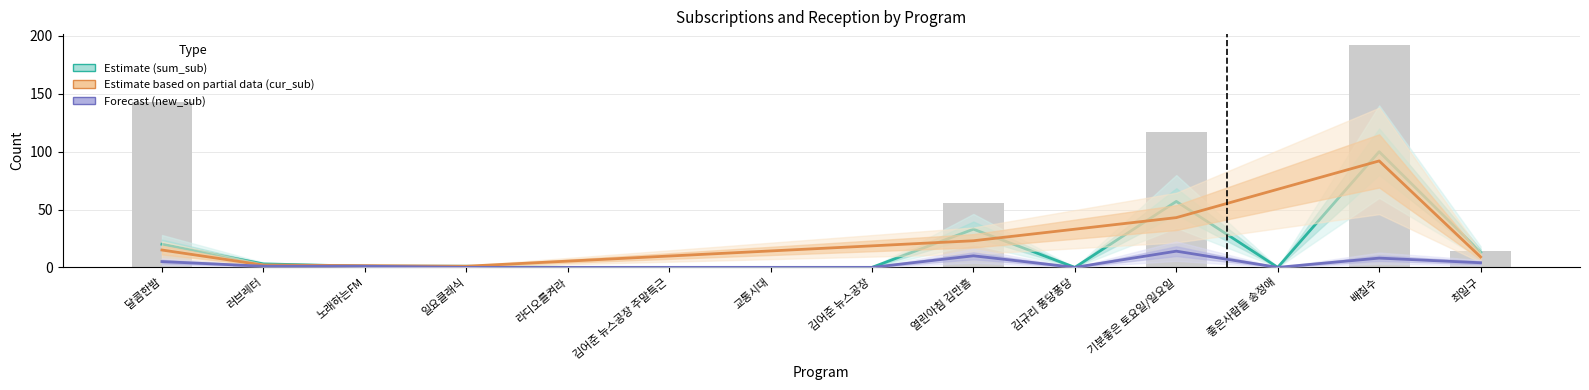

Is it true that cur_sub equals 45 at 교통시대?

False